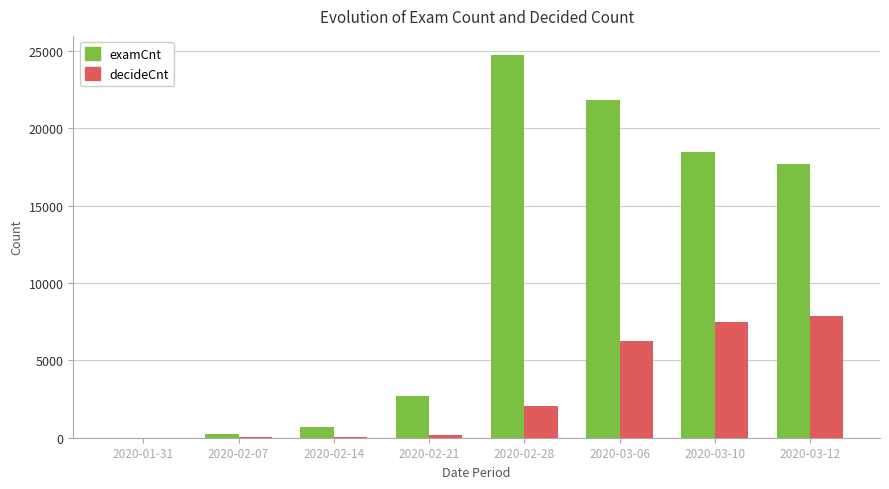

How many series are shown in this chart?

2